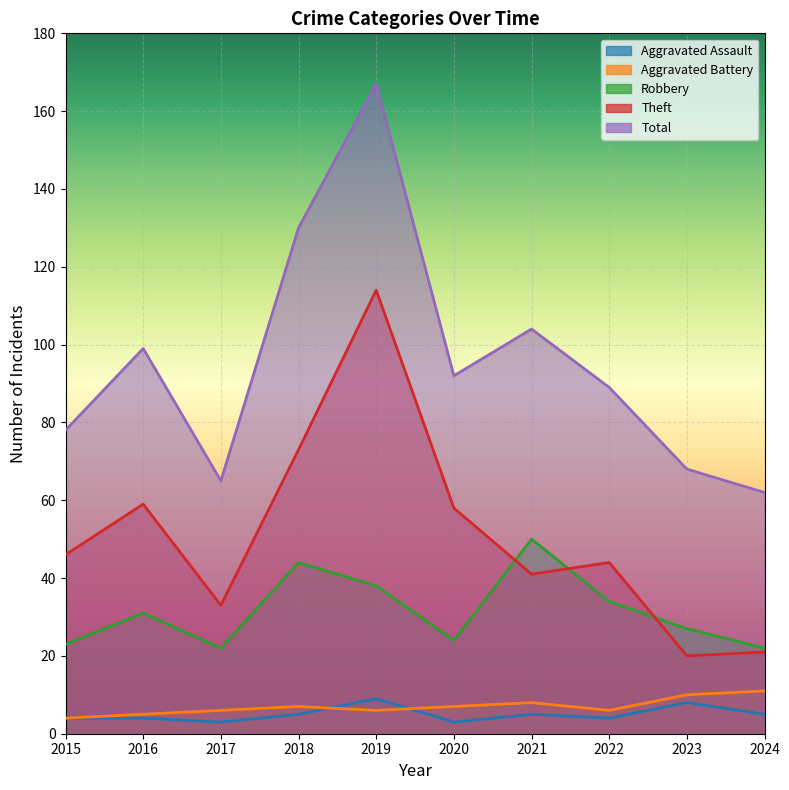

Which series has the largest total across all categories?

Total